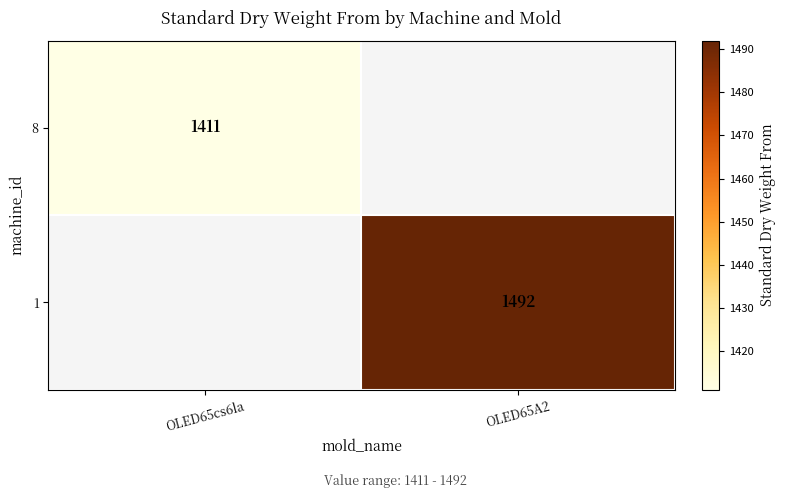

The value of 1 at OLED65A2 is 1492. True or false?

True